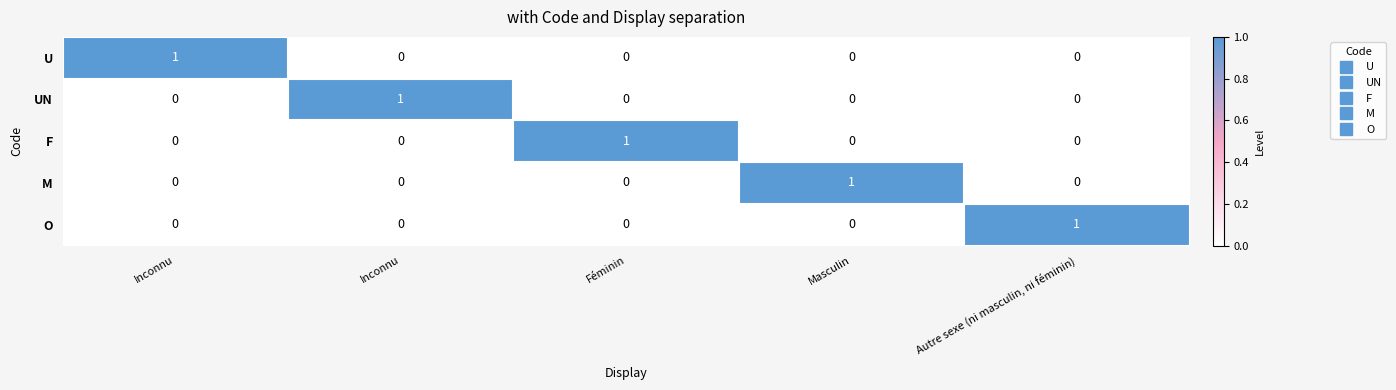

Count the number of categories in the chart.

5